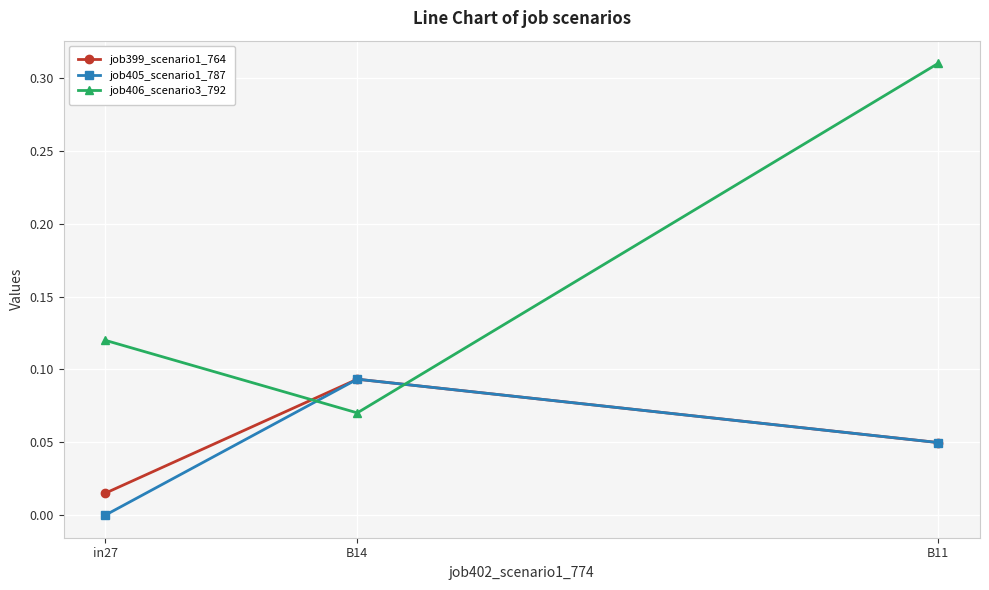

How many data points does each series have?

3